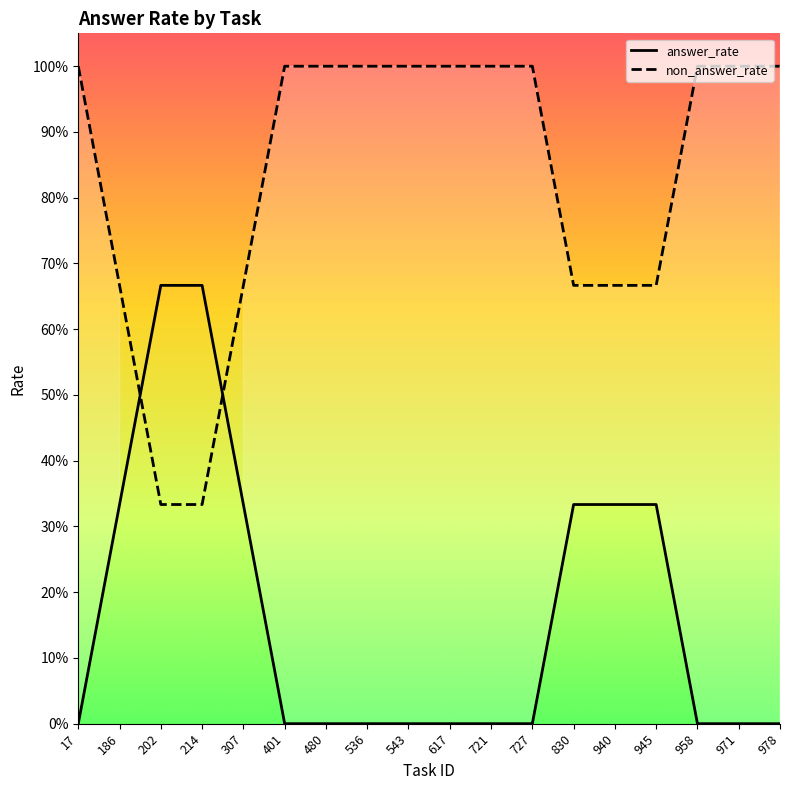

Which category has the lowest value across all series?

17